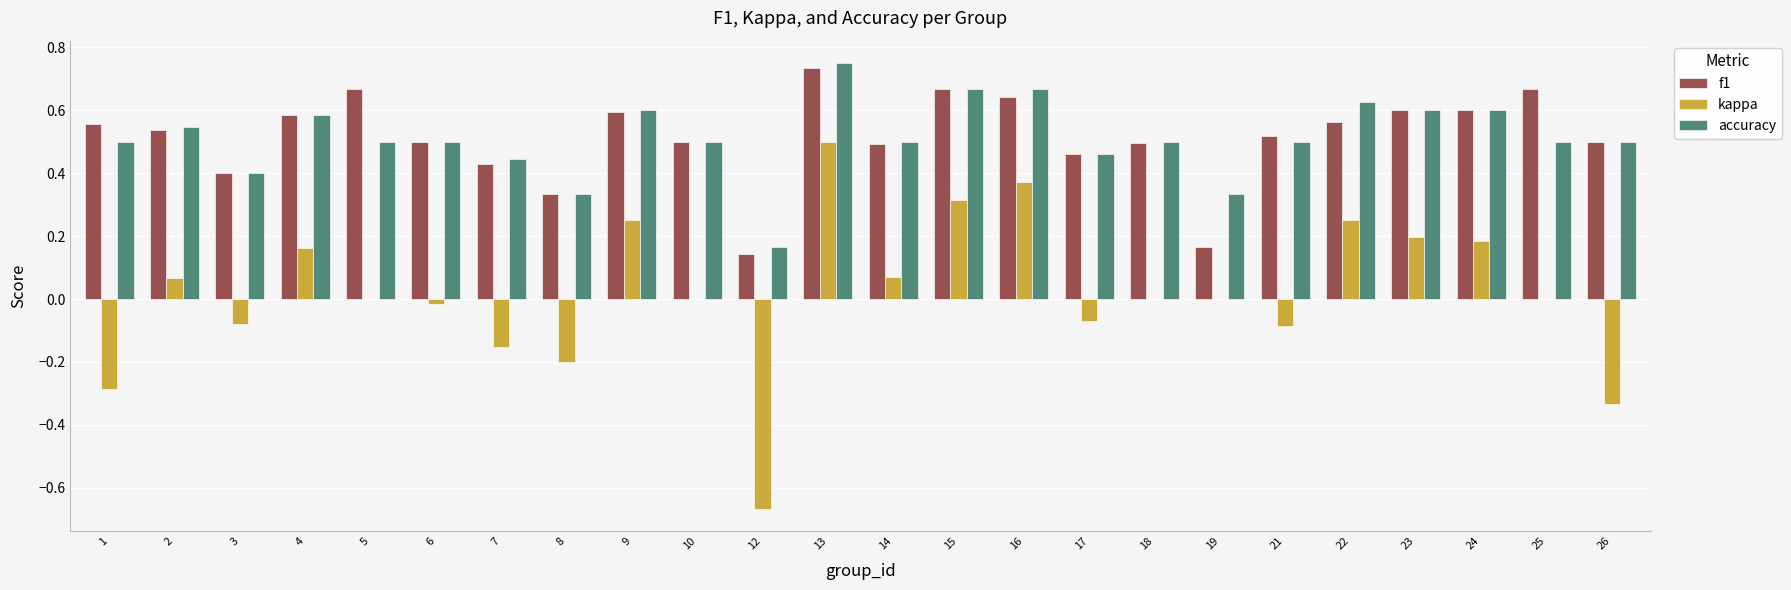

Where is f1 nearest to the value 0?

12